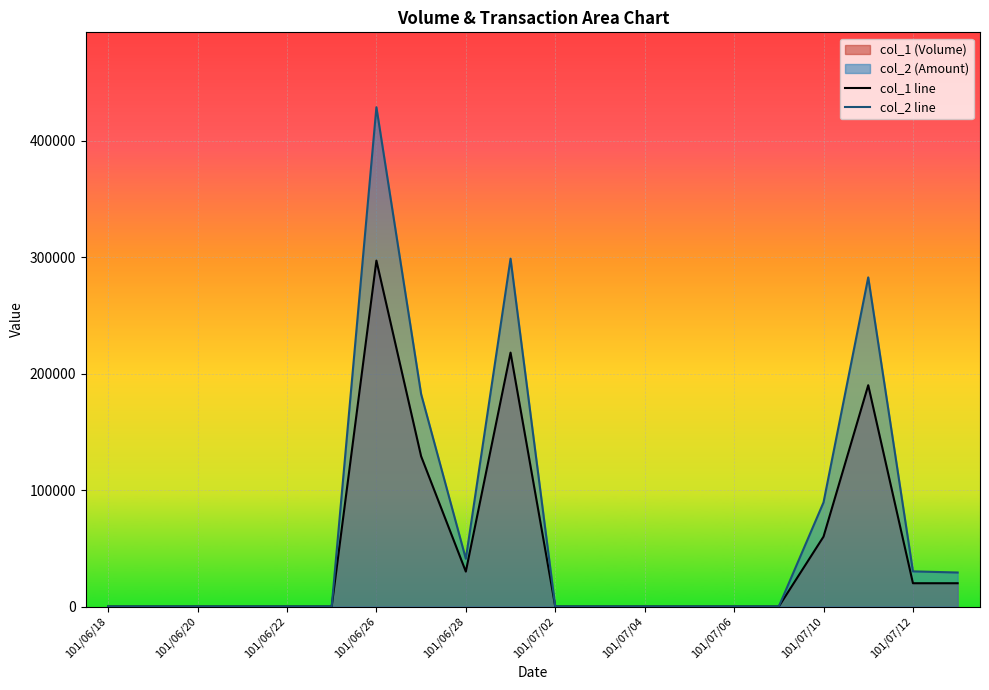

What is the maximum value for col_2 line?

428670